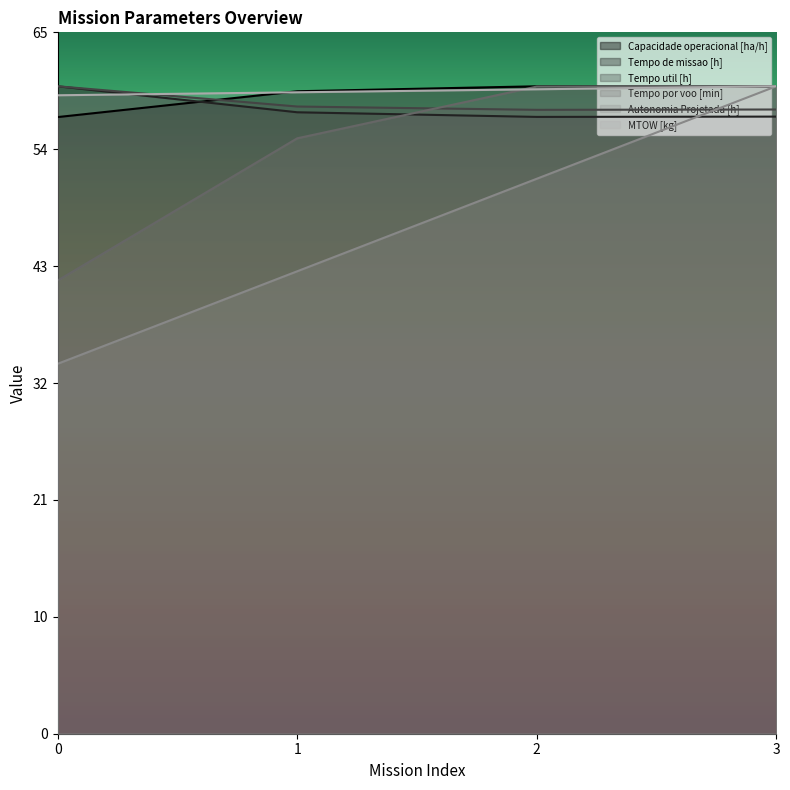

At how many categories does at least one series exceed 56?

4